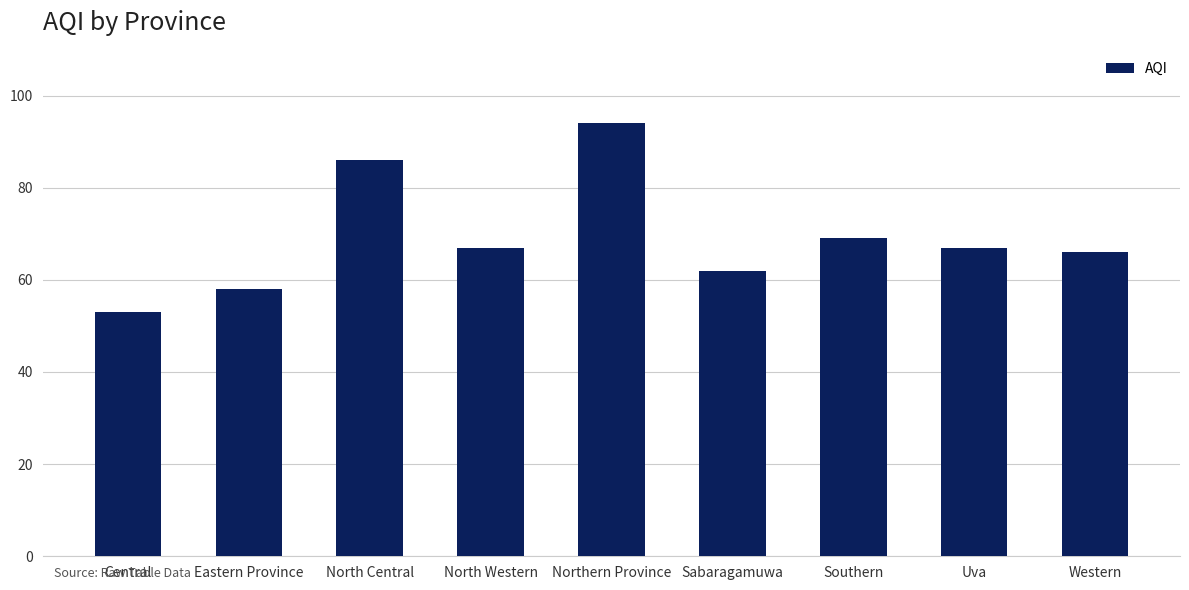

What is the ratio of the value at Western to the value at Uva?

1.0